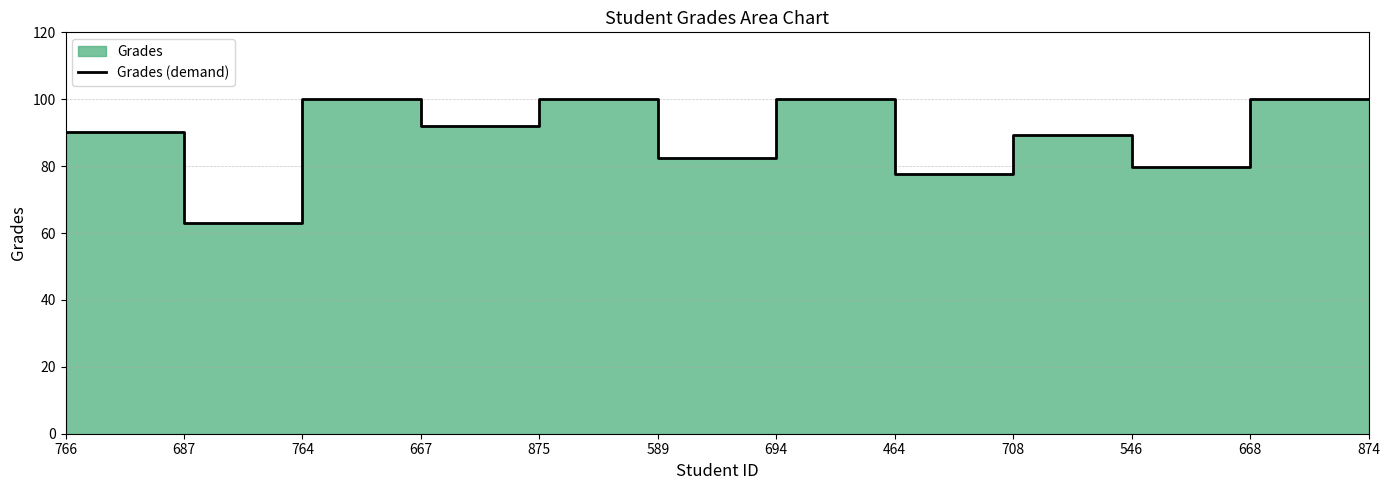

Which label corresponds to the smallest value in the chart?

687